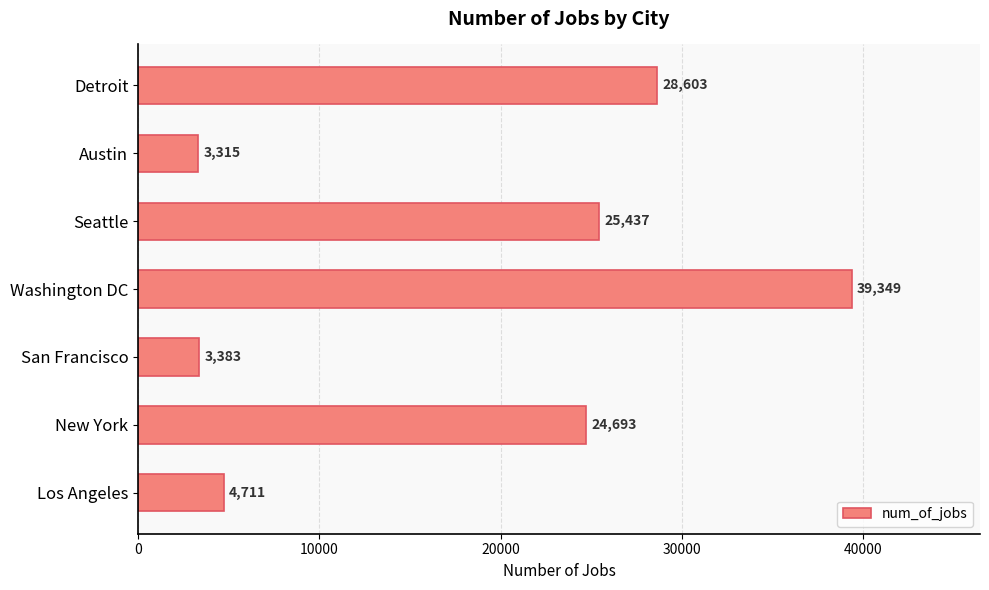

What is the change in value from Los Angeles to Austin?

-1396